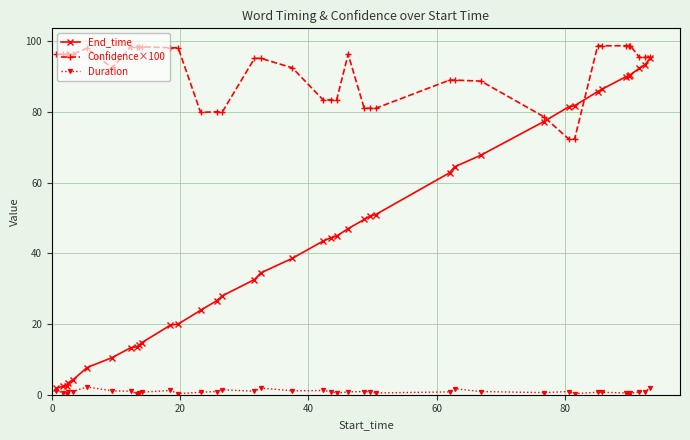

Does the chart have visible grid lines?

Yes